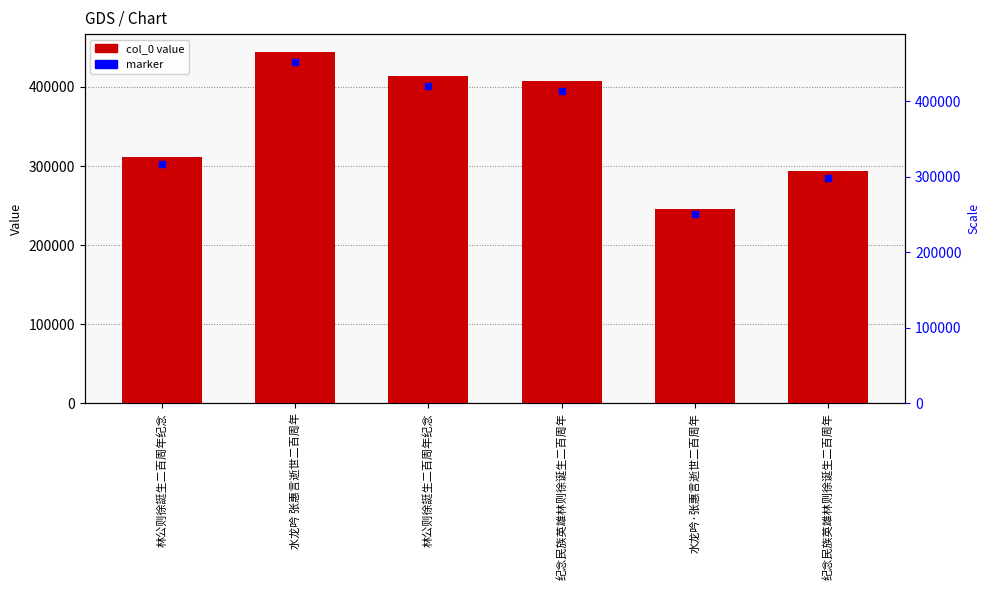

Are the bars horizontal?

No